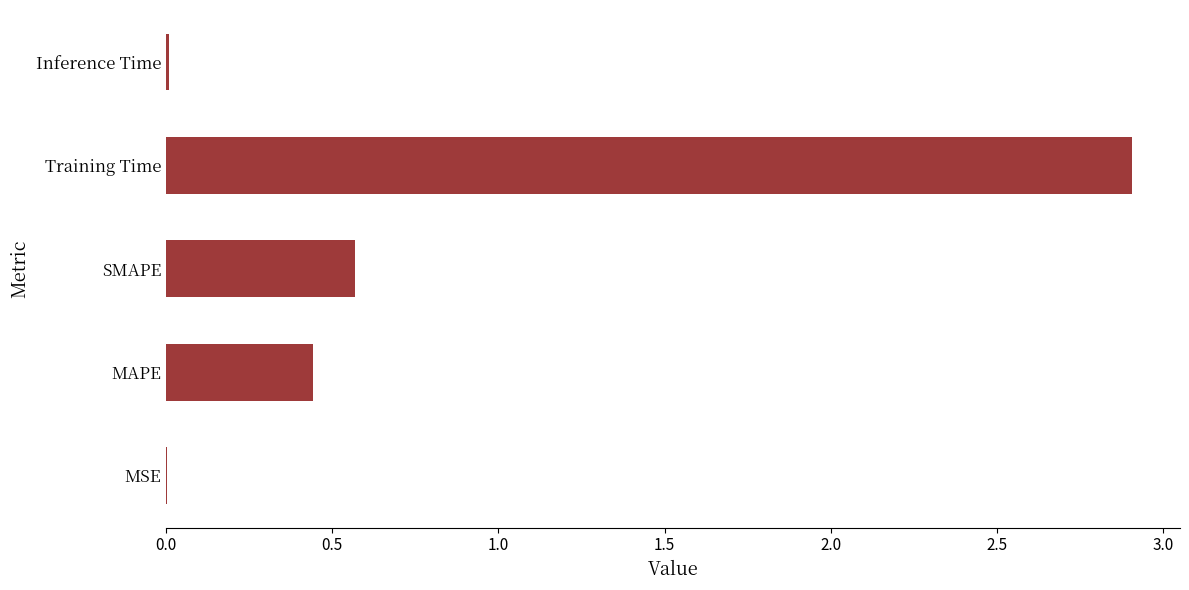

The chart shows a value of 0.9 at SMAPE. True or false?

False